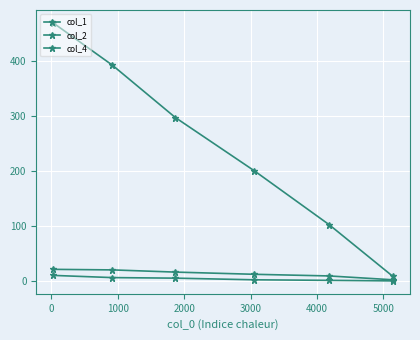

Count the number of categories in the chart.

6